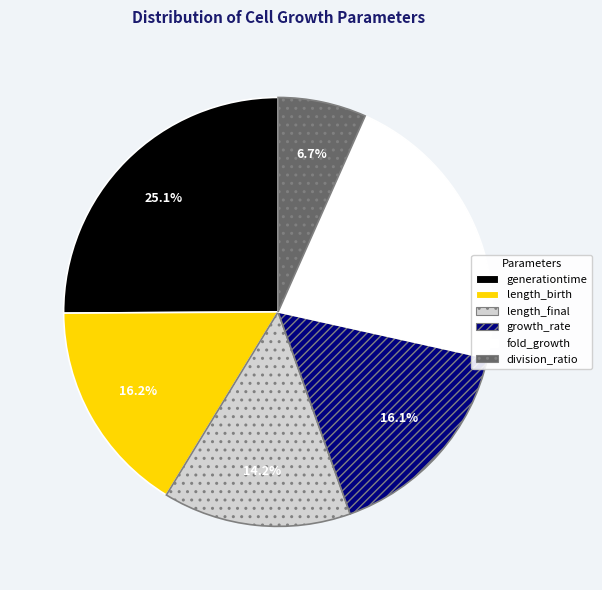

To the nearest percent, what percentage of the pie is length_birth?

16%